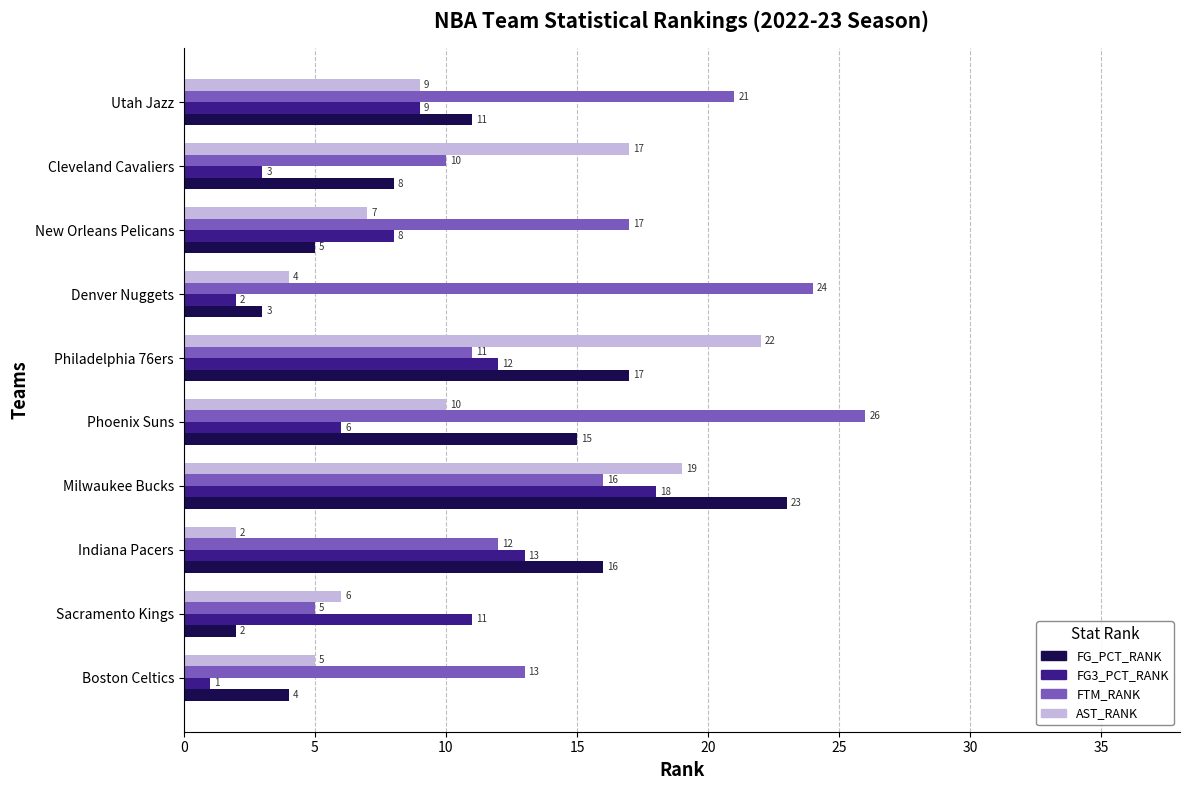

What is the maximum value for FG3_PCT_RANK?

18